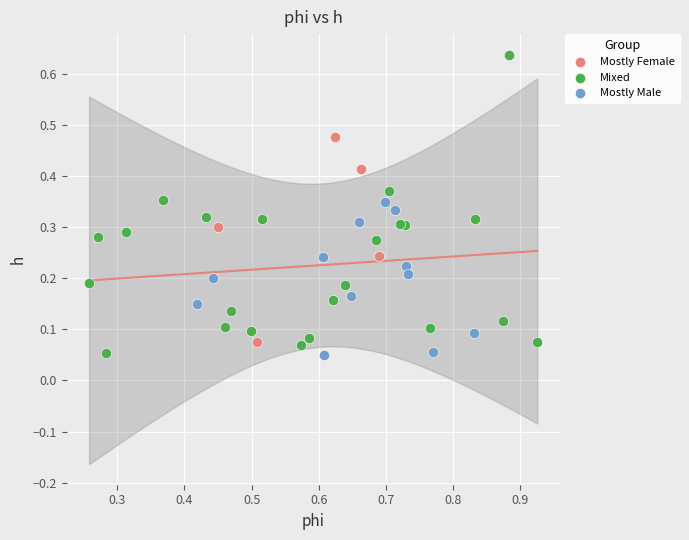

What are all the series names shown in the legend?

Mostly Female, Mixed, Mostly Male